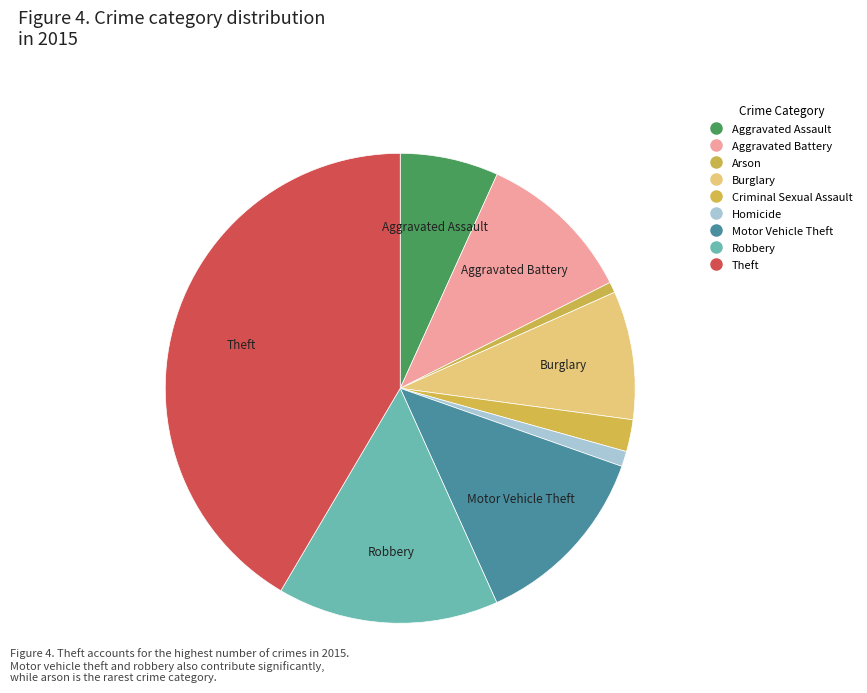

True or false: Theft accounts for 42% of the total.

True